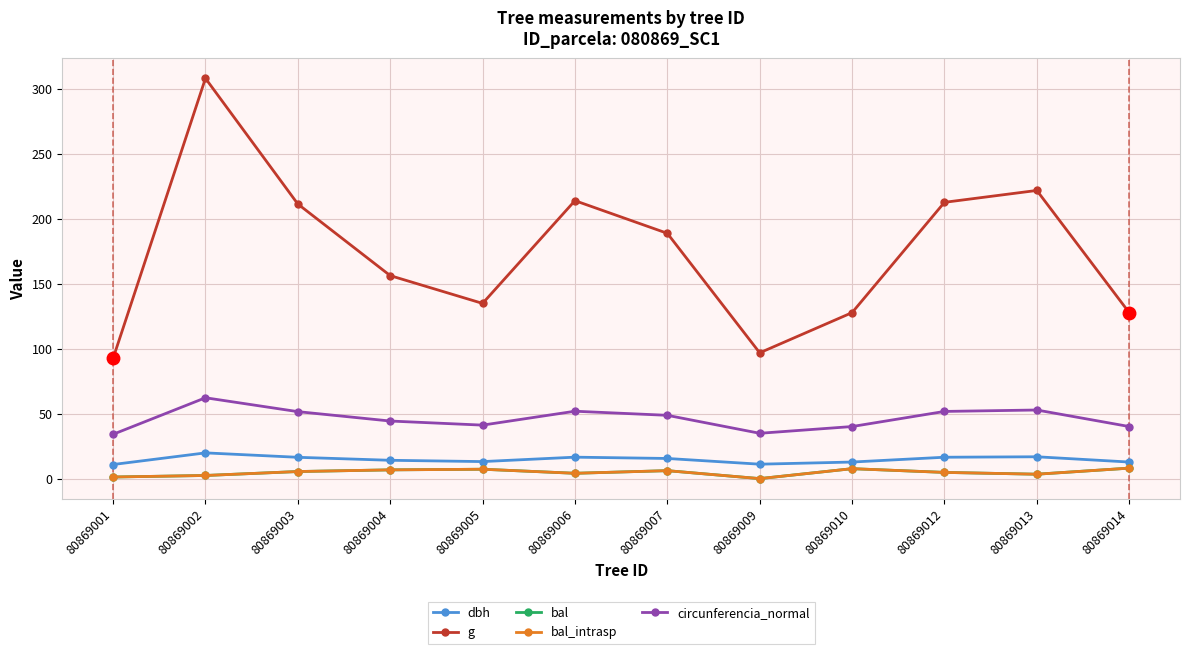

Does the chart have visible grid lines?

Yes